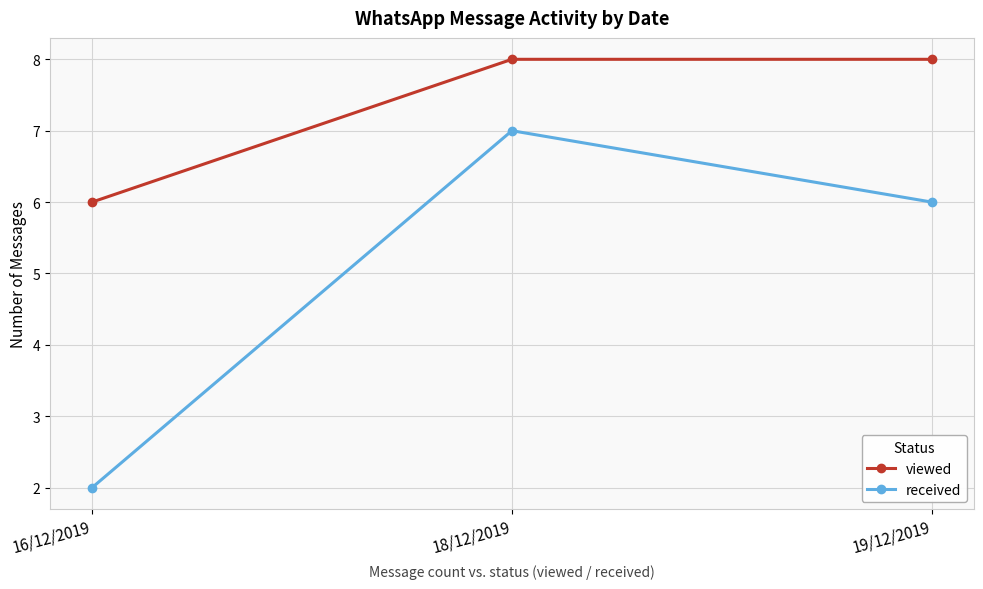

Rank the series by their maximum value, from lowest to highest.

received, viewed